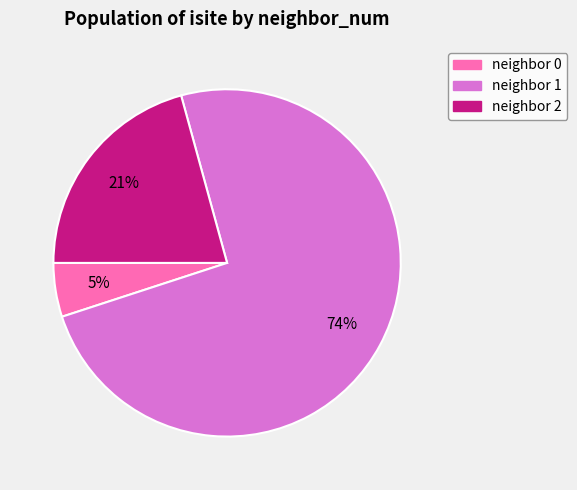

Is it true that neighbor 2 is 21% of the pie?

True